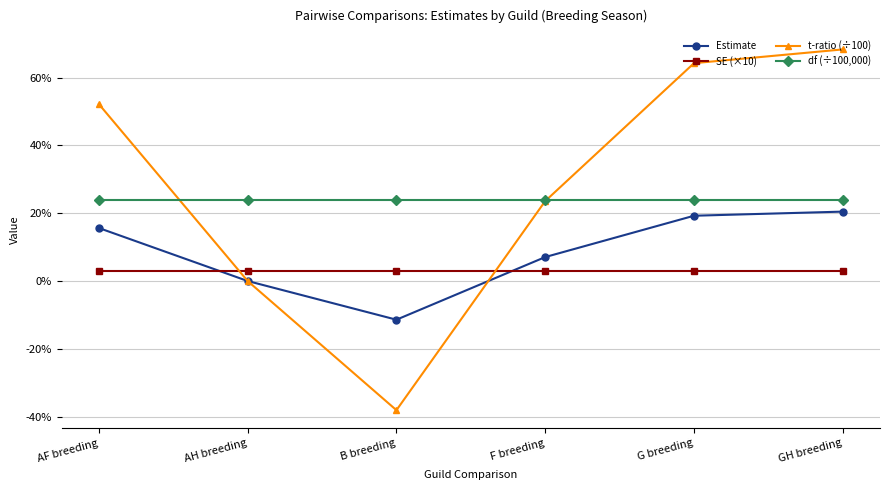

The value of Estimate at F breeding is 0.0. True or false?

False